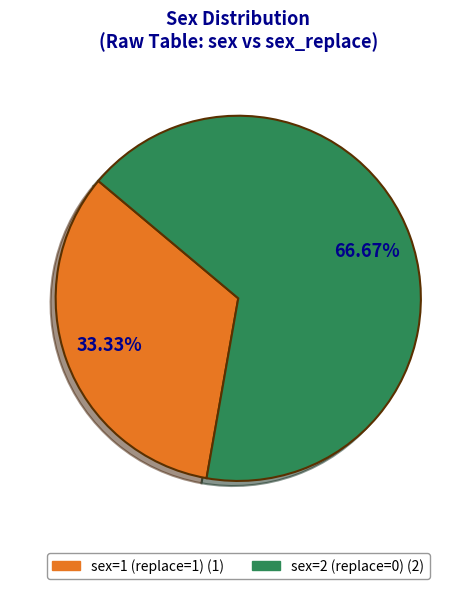

To the nearest percent, what is the difference between the largest and smallest slice percentages?

33%